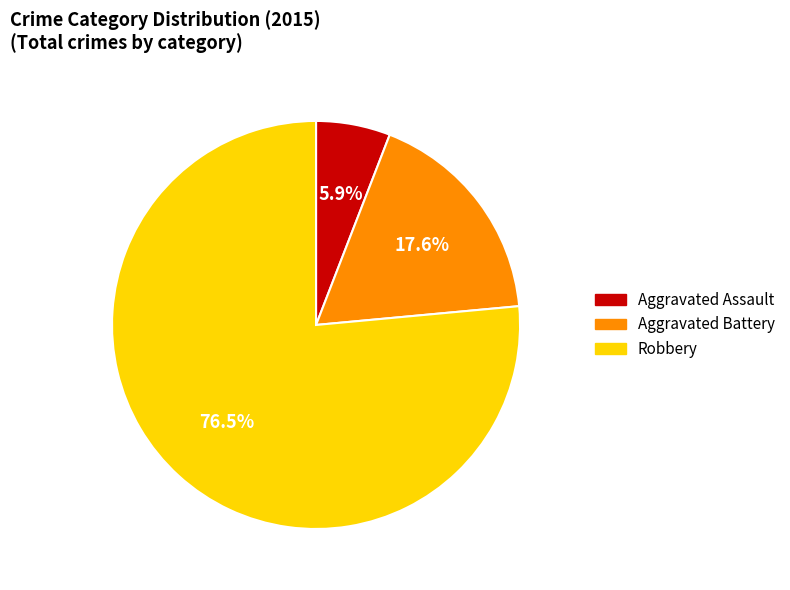

Between Robbery and Aggravated Assault, which is larger?

Robbery